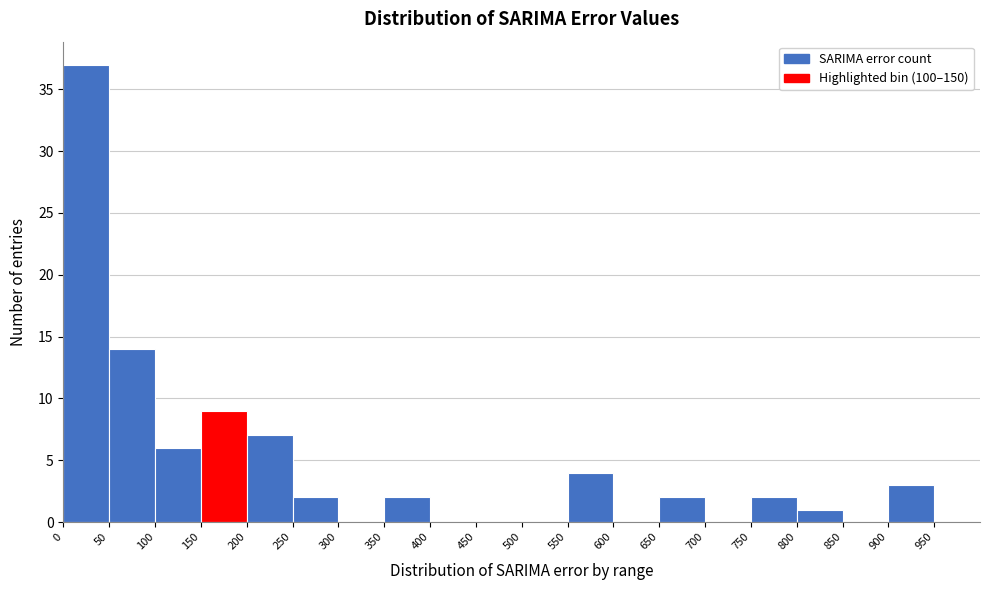

Which range on the x-axis has the tallest bar?

0 to 50